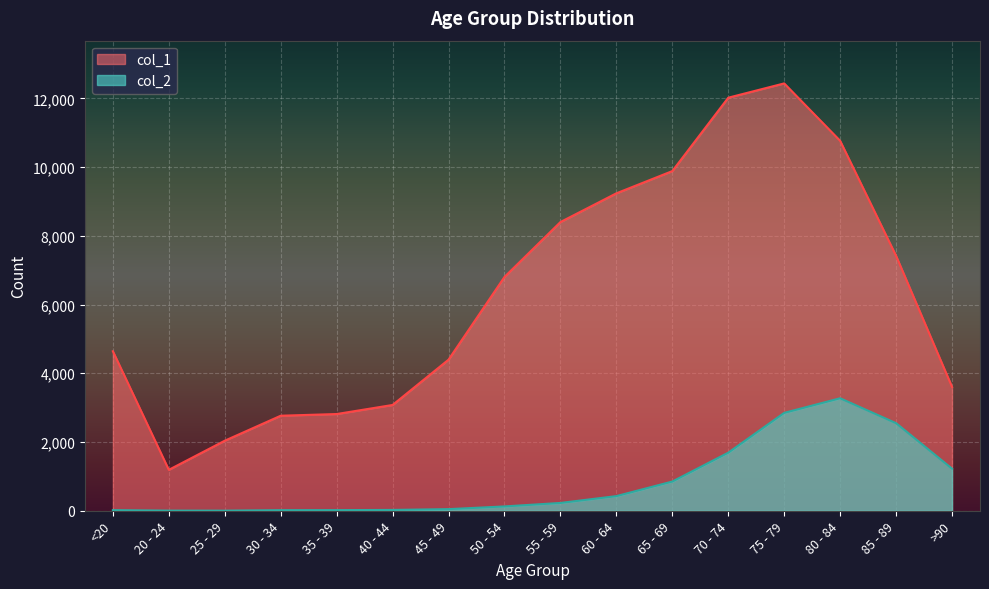

In col_1, how many points are higher than both neighbors (excluding endpoints)?

1